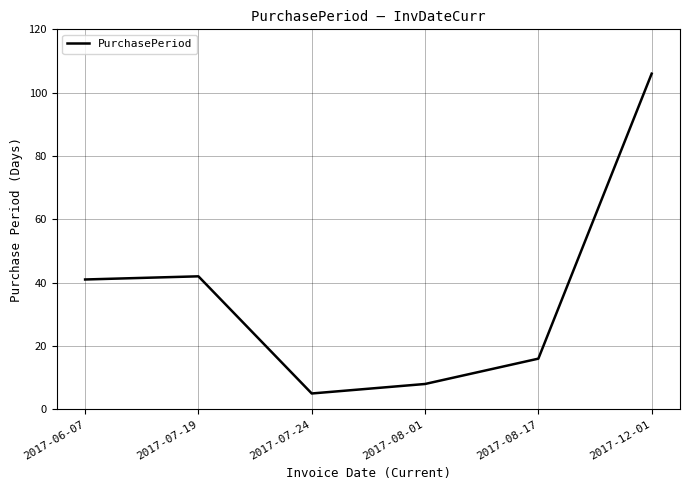

Reading left to right, list all the values displayed in this chart.

2017-06-07=41	2017-07-19=42	2017-07-24=5	2017-08-01=8	2017-08-17=16	2017-12-01=106